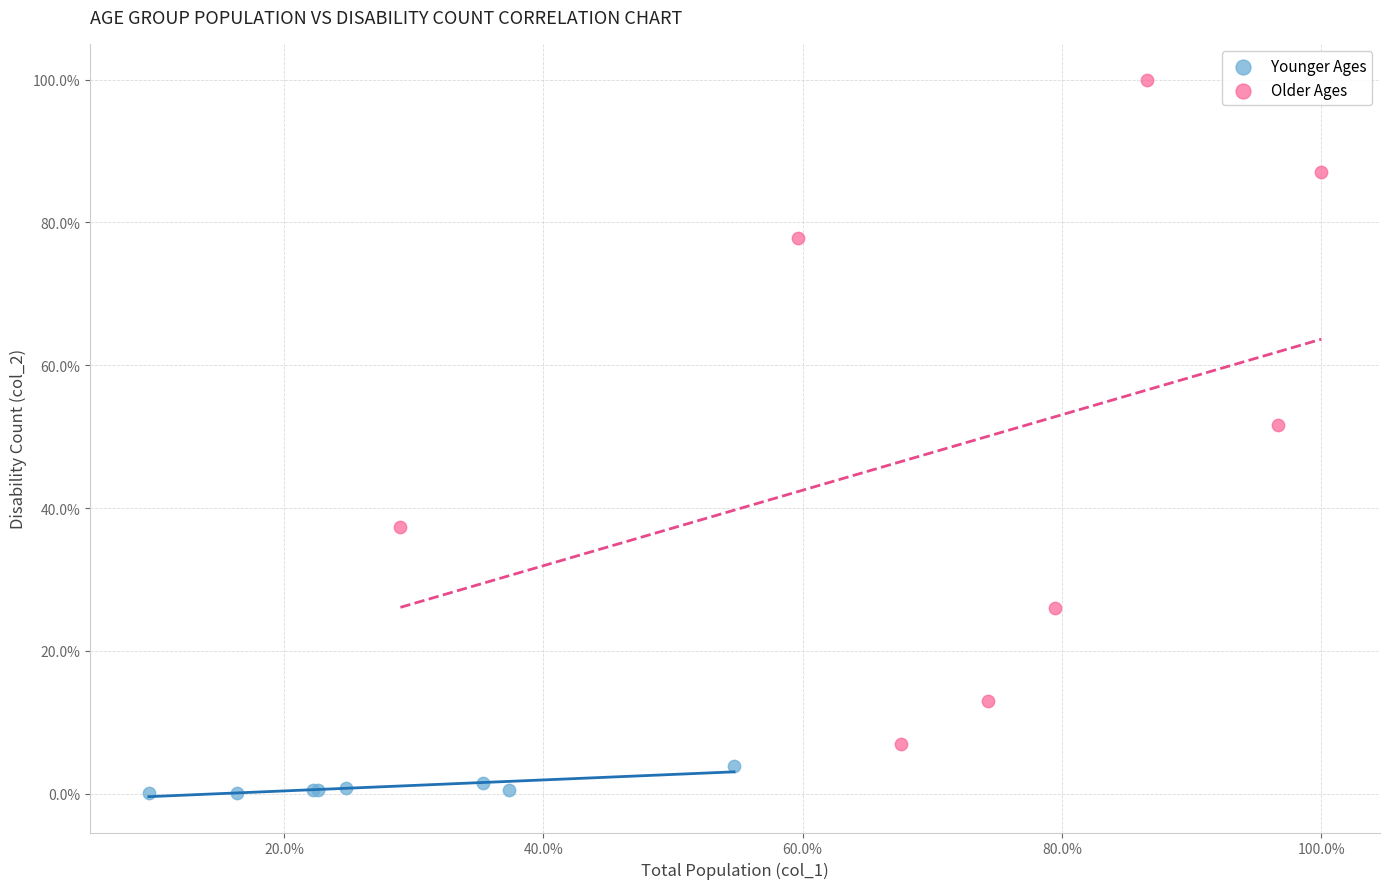

Which series contains the highest Y value?

Older Ages